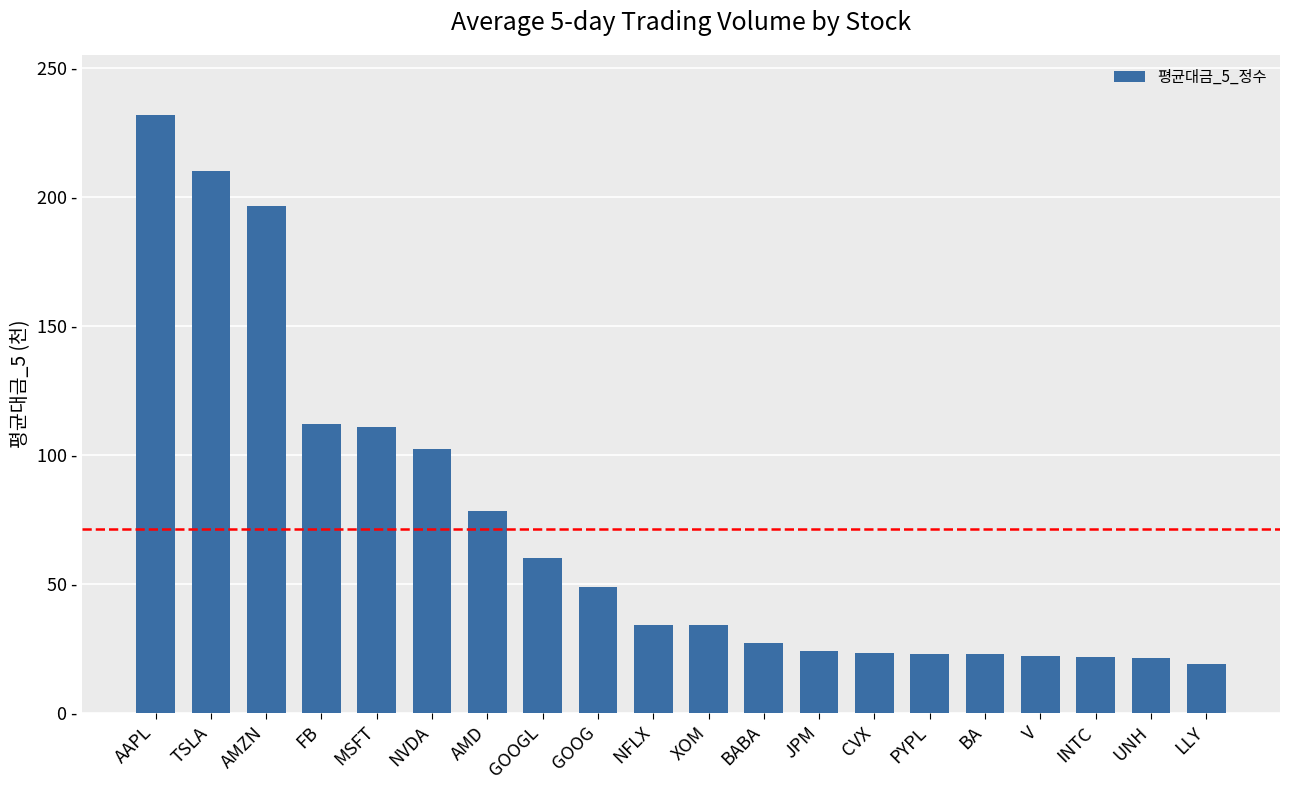

At which label does the data first exceed 34?

AAPL